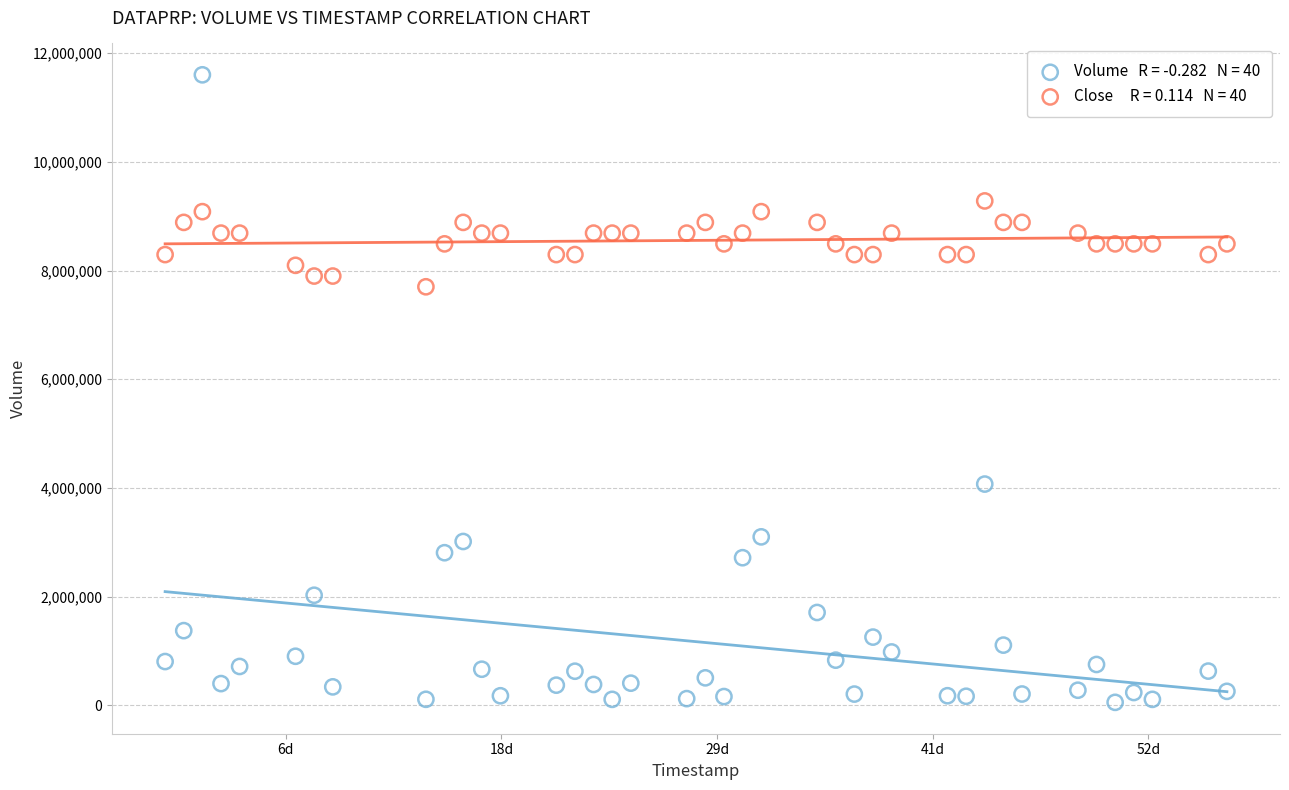

Across all data points, what is the range of X values (max minus min)?

4924800.0